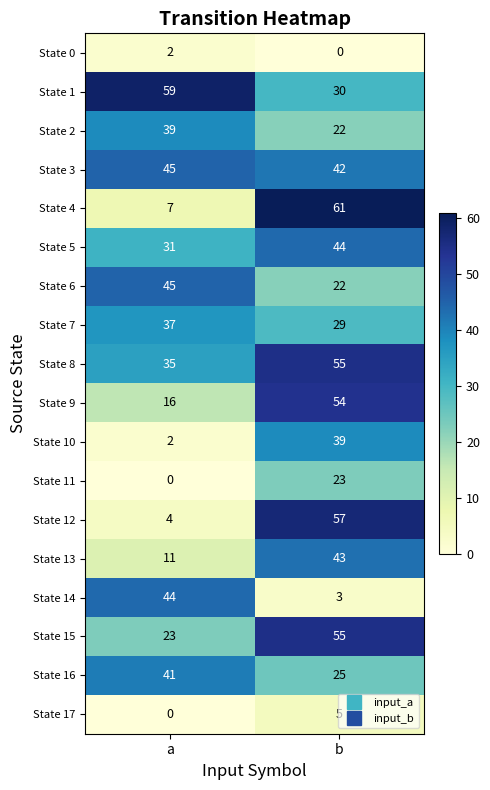

At how many categories does at least one series exceed 52?

2